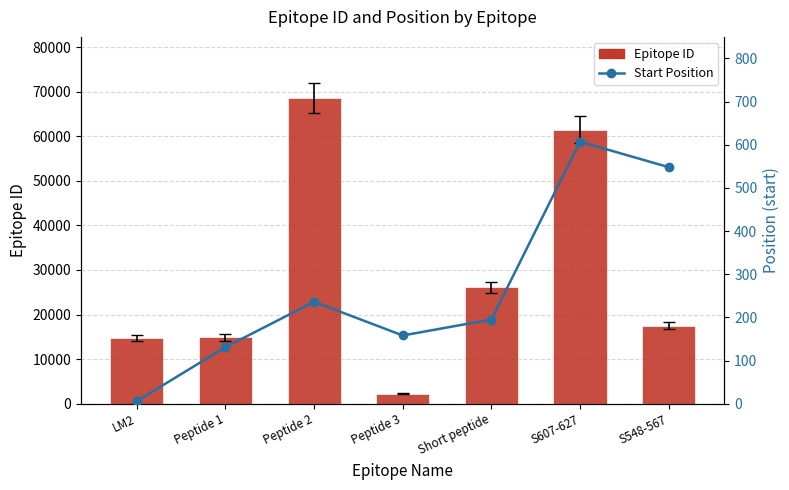

What position from the left is LM2?

1